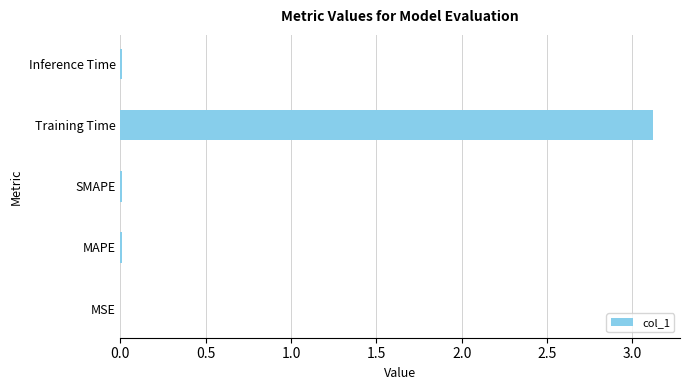

Which has a higher value, Training Time or MAPE?

Training Time